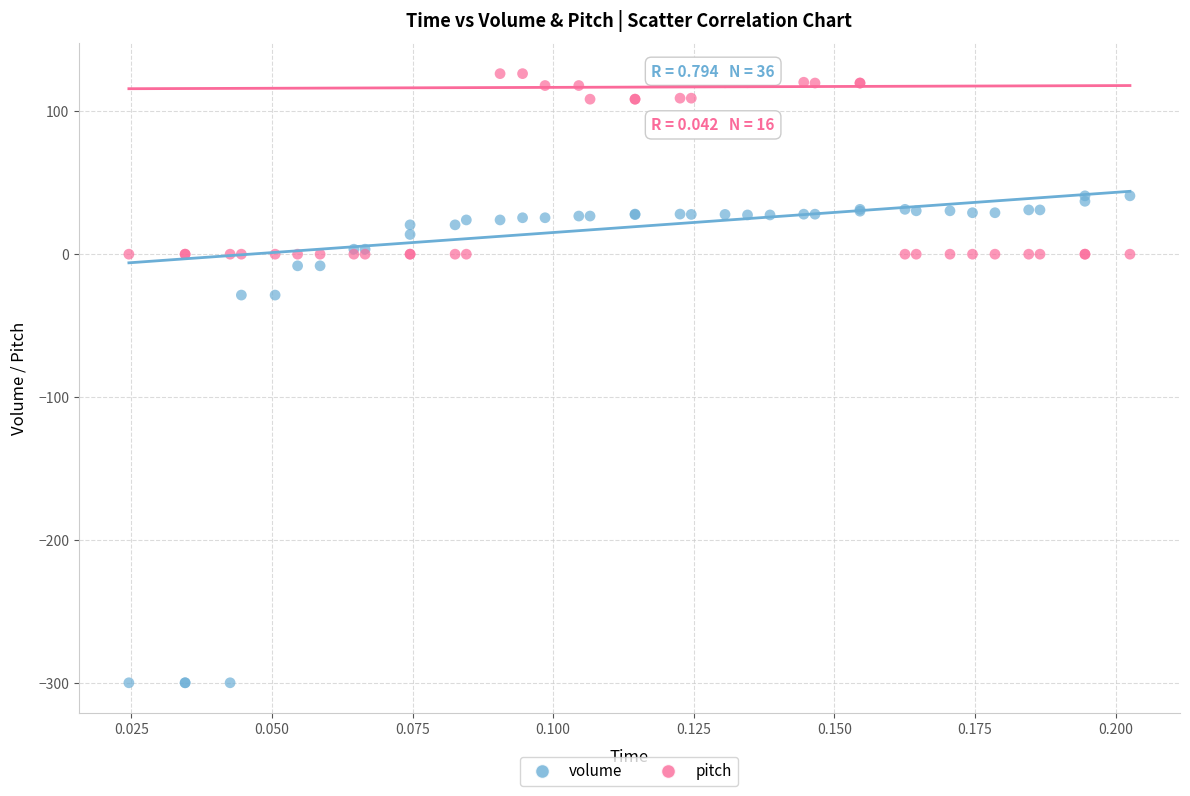

Which series has the widest spread of Y values?

volume